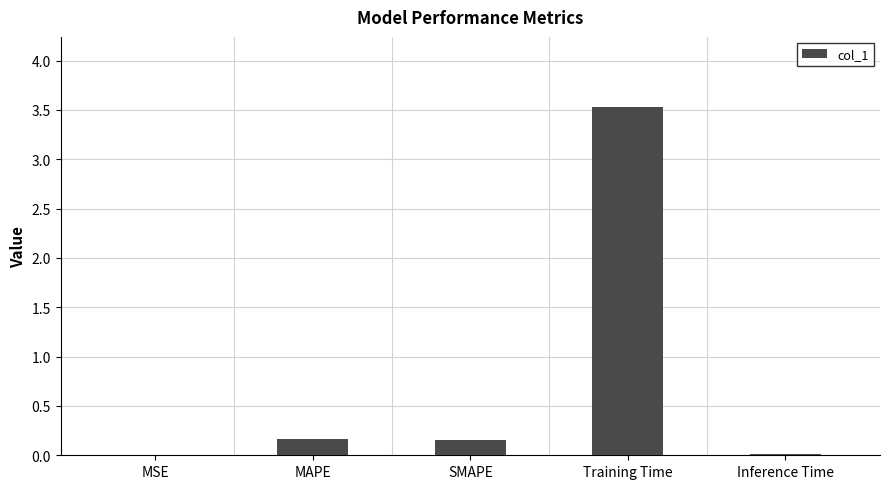

What is the greatest value displayed?

3.5